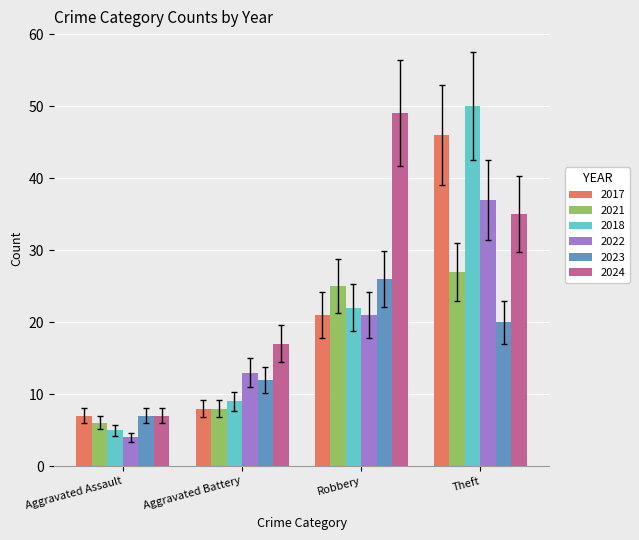

What is the average value of the 2024 series?

27